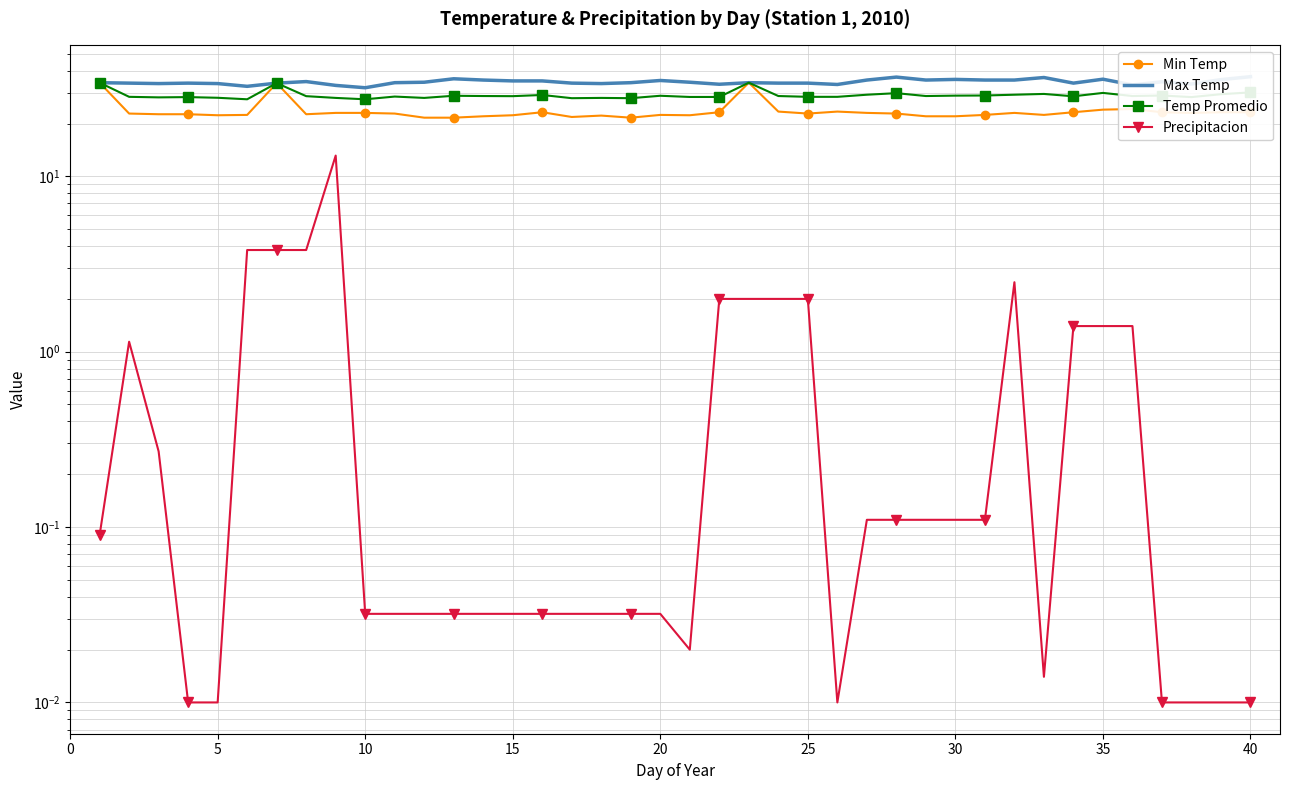

True or false: Max Temp has more than 1 points higher than both neighbors.

True